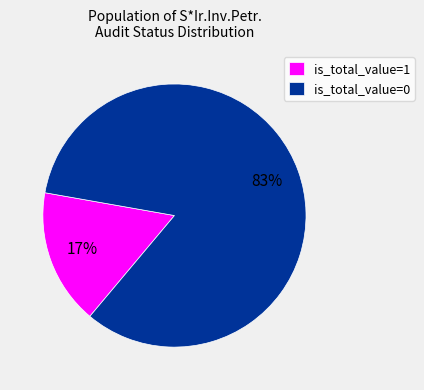

Is there a majority slice in this chart?

Yes